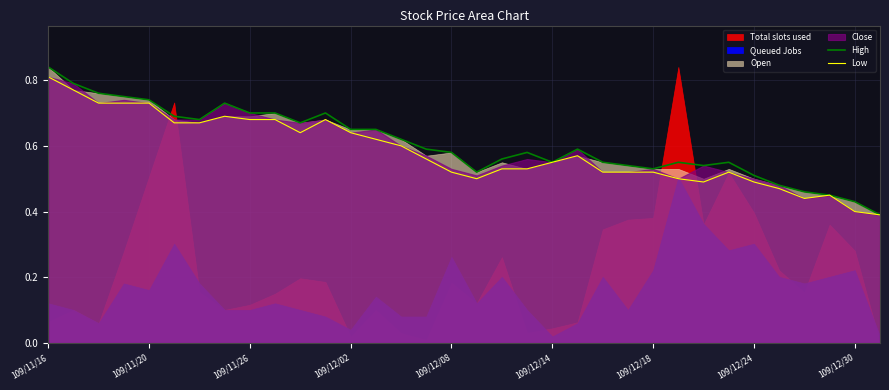

Which category has the highest value in the High series?

109/11/16